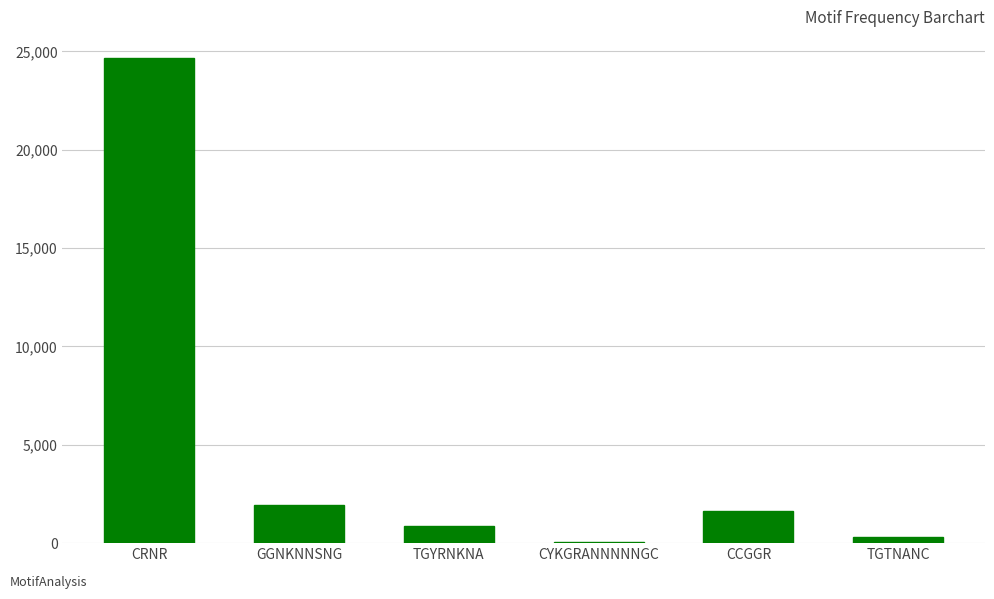

List the labels in order of value, largest first.

CRNR, GGNKNNSNG, CCGGR, TGYRNKNA, TGTNANC, CYKGRANNNNNGC